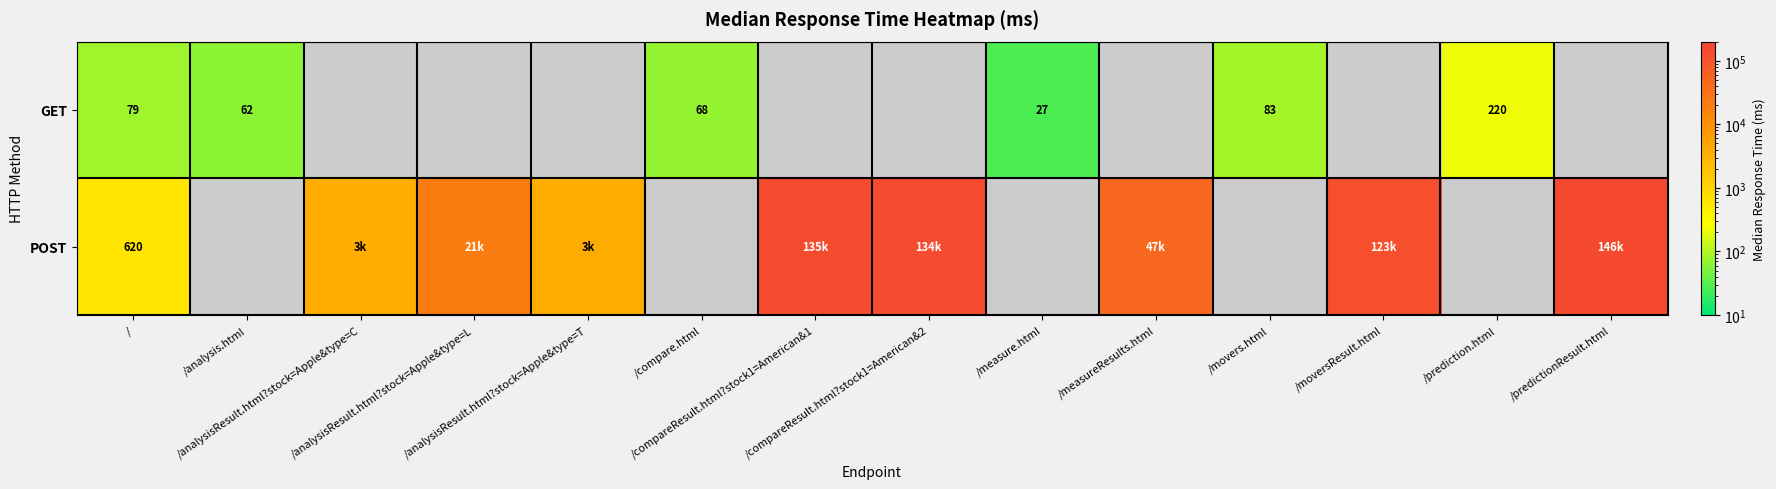

How many data points does each series have?

14